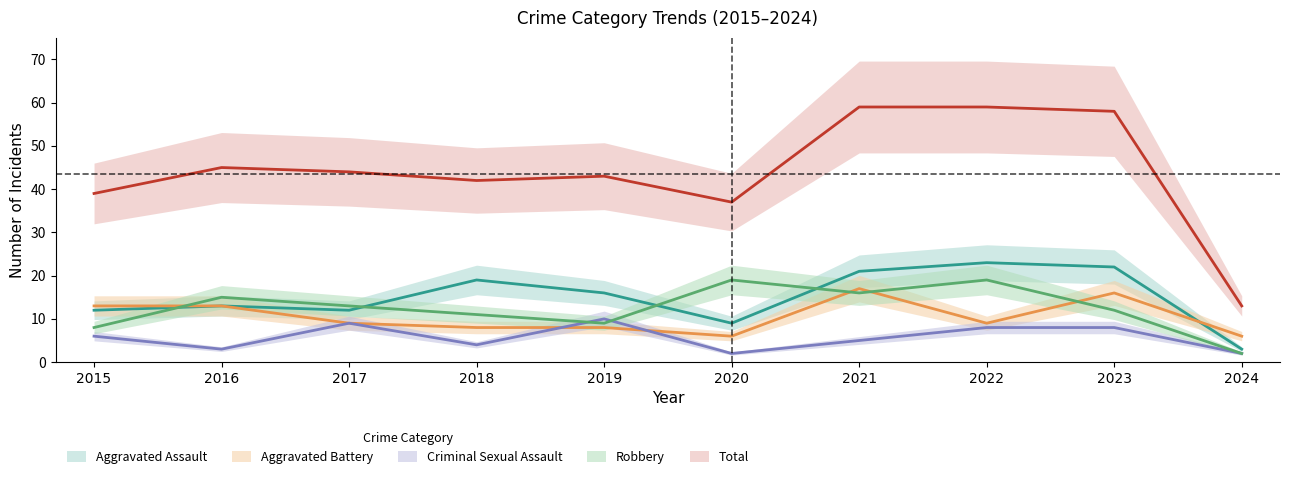

How many values in the Total series exceed 44?

4